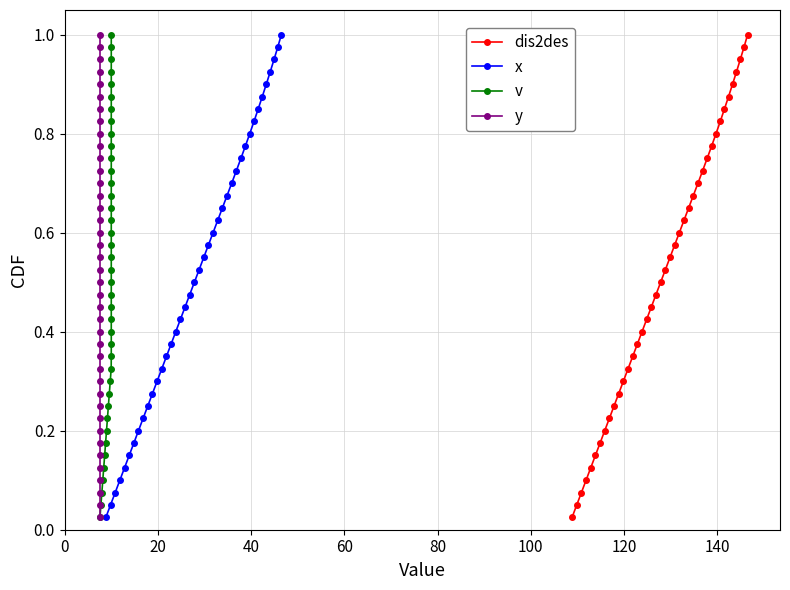

Reading left to right, extract all data points from this chart.

dis2des: 0.0	0.1	0.1	0.1	0.1	0.1	0.2	0.2	0.2	0.2	0.3	0.3	0.3	0.3	0.4	0.4	0.4	0.5	0.5	0.5	0.5	0.6	0.6	0.6	0.6	0.7	0.7	0.7	0.7	0.8	0.8	0.8	0.8	0.8	0.9	0.9	0.9	0.9	1.0	1.0
x: 0.0	0.1	0.1	0.1	0.1	0.1	0.2	0.2	0.2	0.2	0.3	0.3	0.3	0.3	0.4	0.4	0.4	0.5	0.5	0.5	0.5	0.6	0.6	0.6	0.6	0.7	0.7	0.7	0.7	0.8	0.8	0.8	0.8	0.8	0.9	0.9	0.9	0.9	1.0	1.0
v: 0.0	0.1	0.1	0.1	0.1	0.1	0.2	0.2	0.2	0.2	0.3	0.3	0.3	0.3	0.4	0.4	0.4	0.5	0.5	0.5	0.5	0.6	0.6	0.6	0.6	0.7	0.7	0.7	0.7	0.8	0.8	0.8	0.8	0.8	0.9	0.9	0.9	0.9	1.0	1.0
y: 0.0	0.1	0.1	0.1	0.1	0.1	0.2	0.2	0.2	0.2	0.3	0.3	0.3	0.3	0.4	0.4	0.4	0.5	0.5	0.5	0.5	0.6	0.6	0.6	0.6	0.7	0.7	0.7	0.7	0.8	0.8	0.8	0.8	0.8	0.9	0.9	0.9	0.9	1.0	1.0